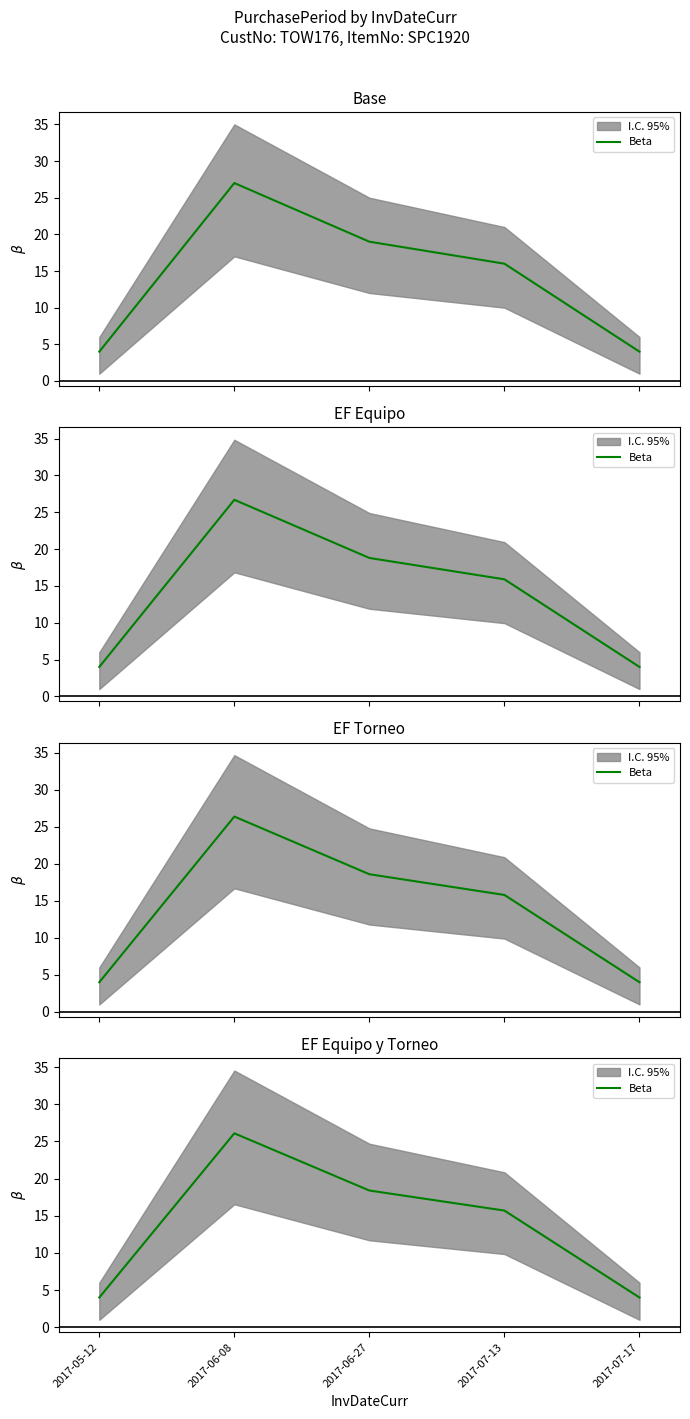

Rank the categories by value from lowest to highest.

2017-05-12, 2017-07-17, 2017-07-13, 2017-06-27, 2017-06-08